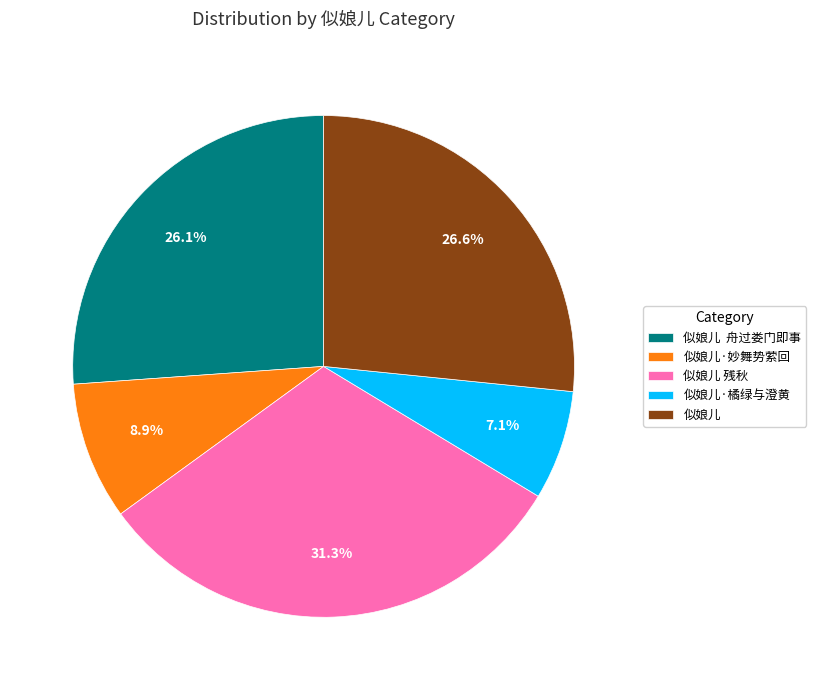

Between 似娘儿 and 似娘儿·妙舞势萦回, which is larger?

似娘儿